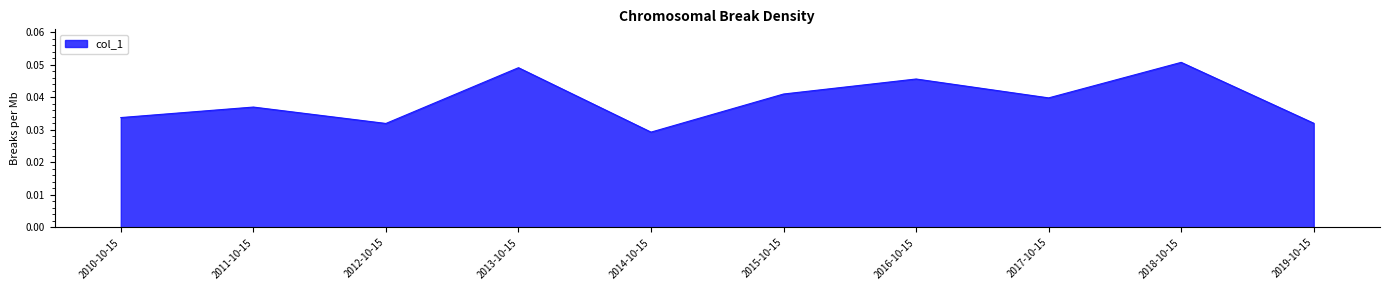

Which category has the lowest value across all series?

2014-10-15